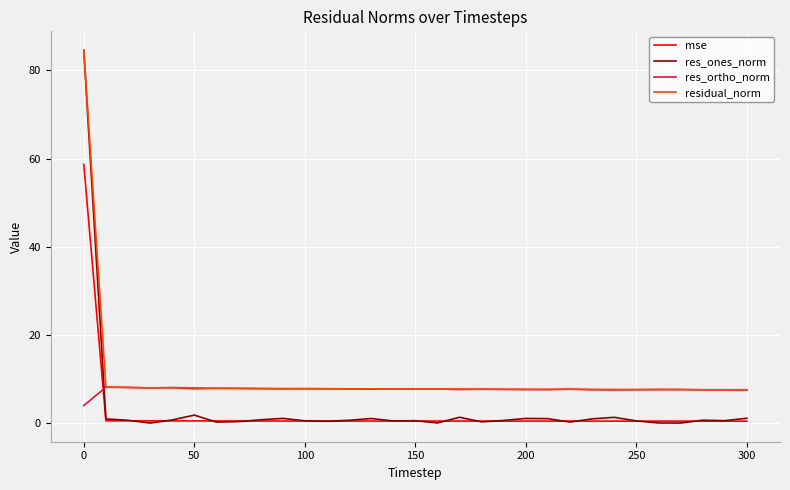

What is the difference between the second highest and second lowest values in the residual_norm series?

0.6